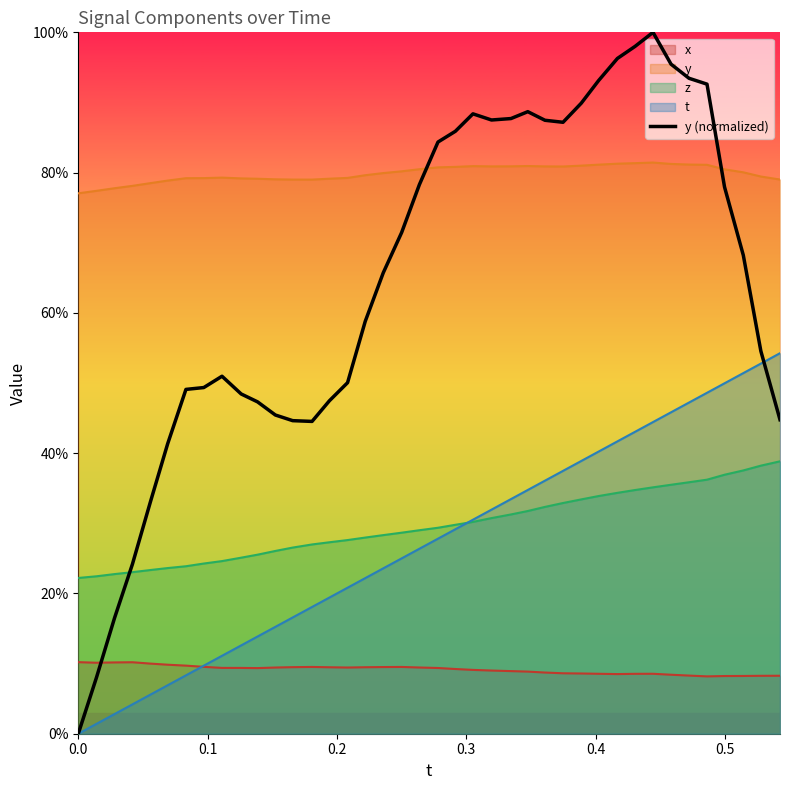

What is the average value?

0.6